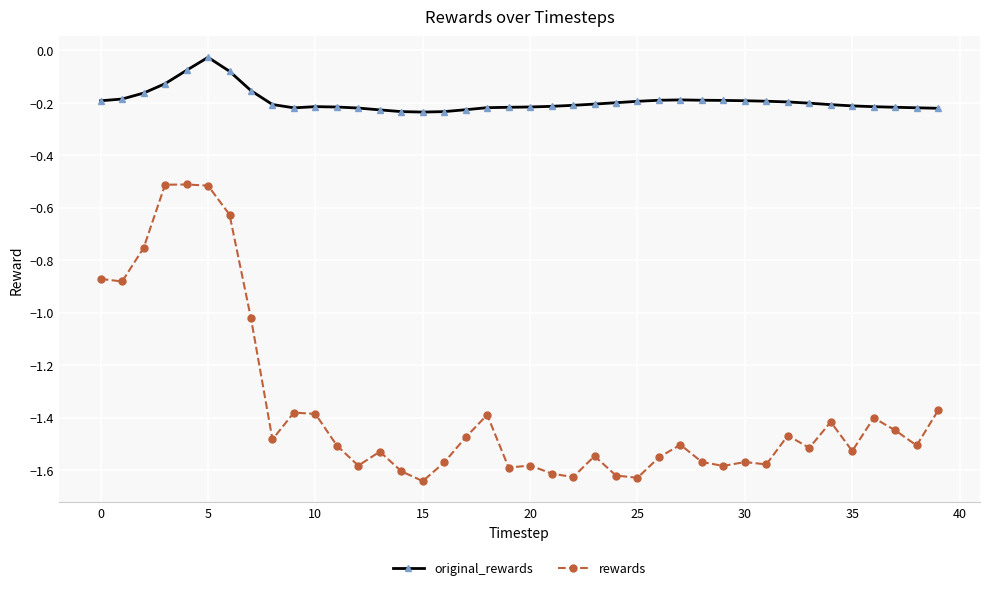

Which series has the widest spread of values?

rewards